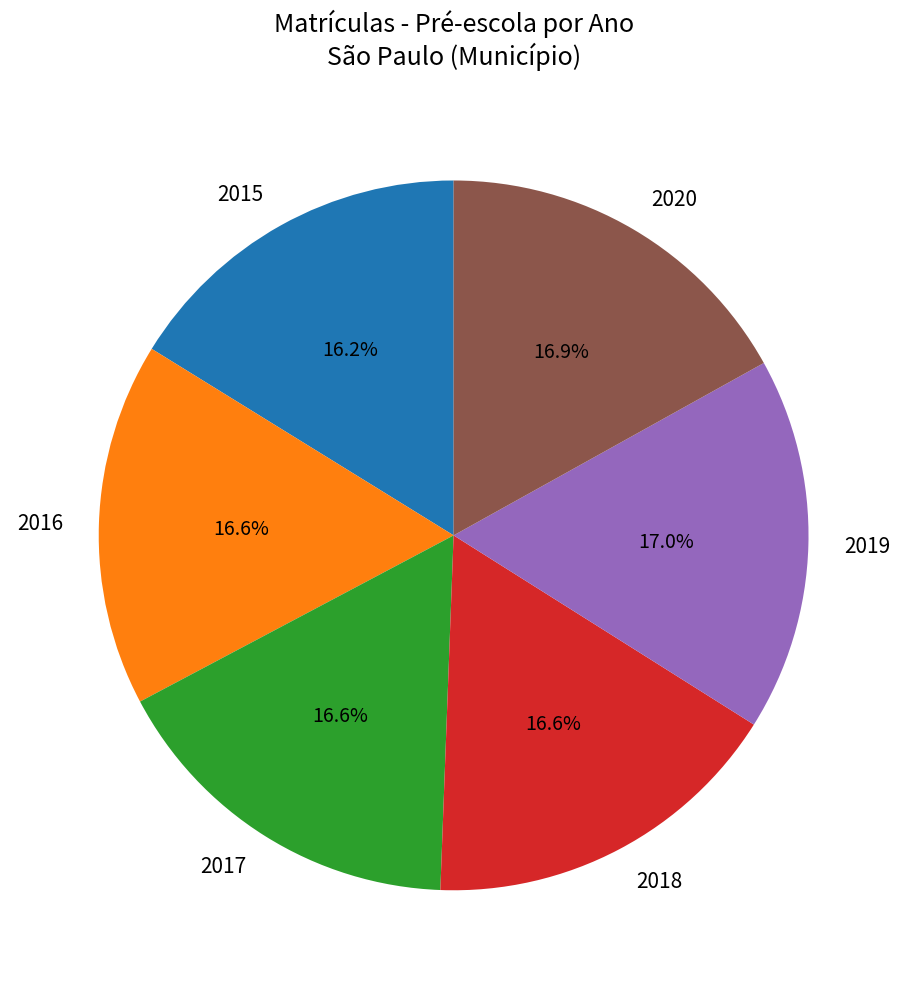

To the nearest percent, what percentage of the pie is 2015?

16%